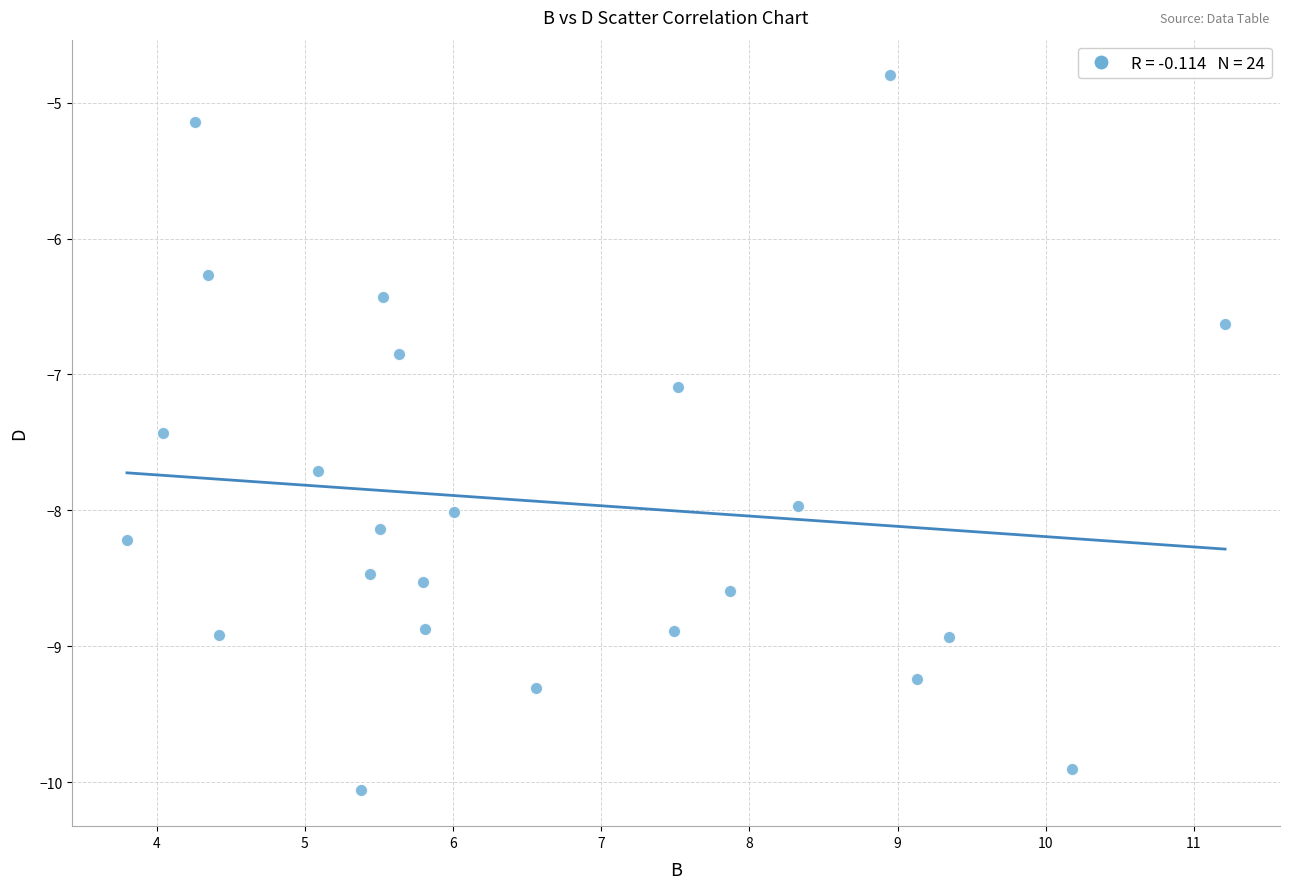

What is the range of Y values (max minus min)?

5.3